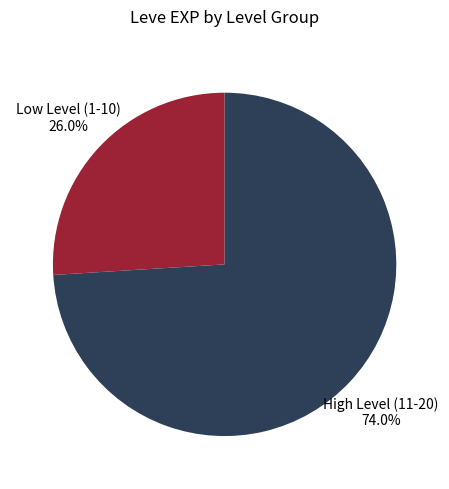

How much of the chart is everything except High Level (11-20) 74.0%?

26.0%